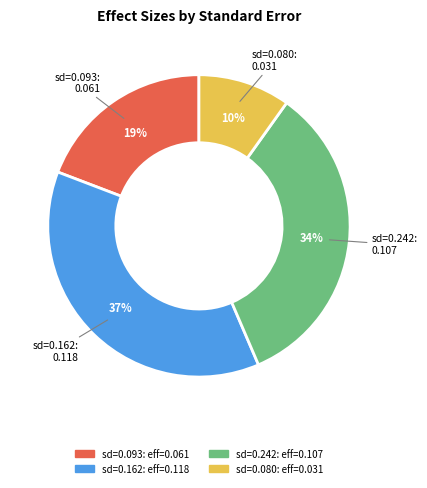

To the nearest percent, what is the average slice percentage?

25%